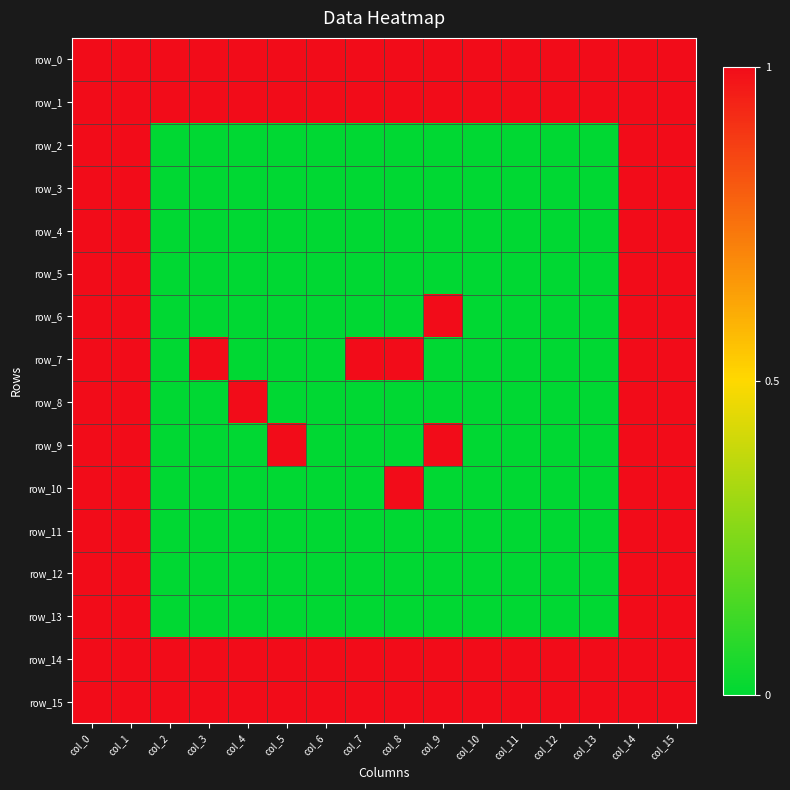

Is it true that row_8 equals 1 at col_0?

True